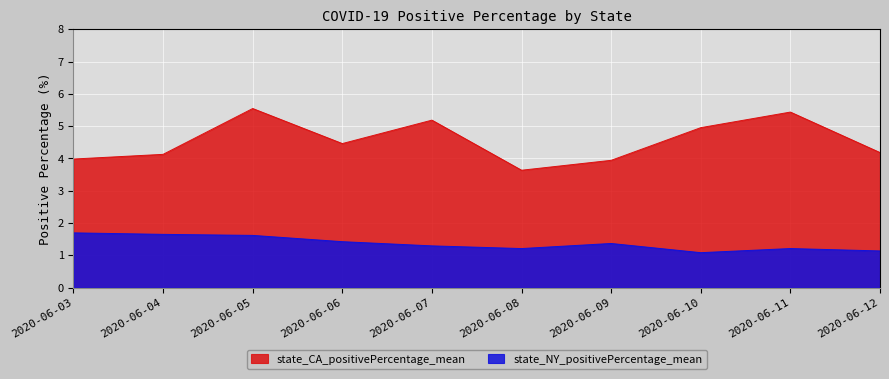

What is the spread (max minus min) of values at 2020-06-10?

3.9